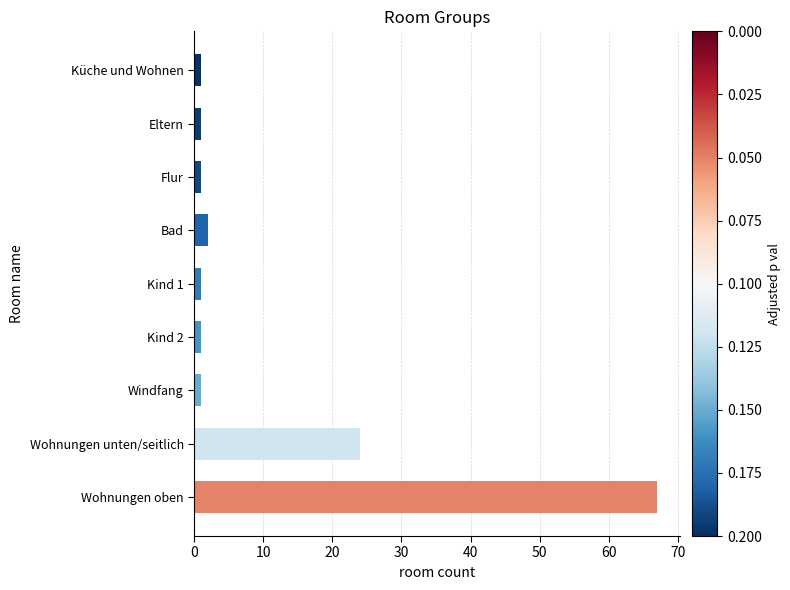

At which category does the chart reach its peak across all series?

Wohnungen oben